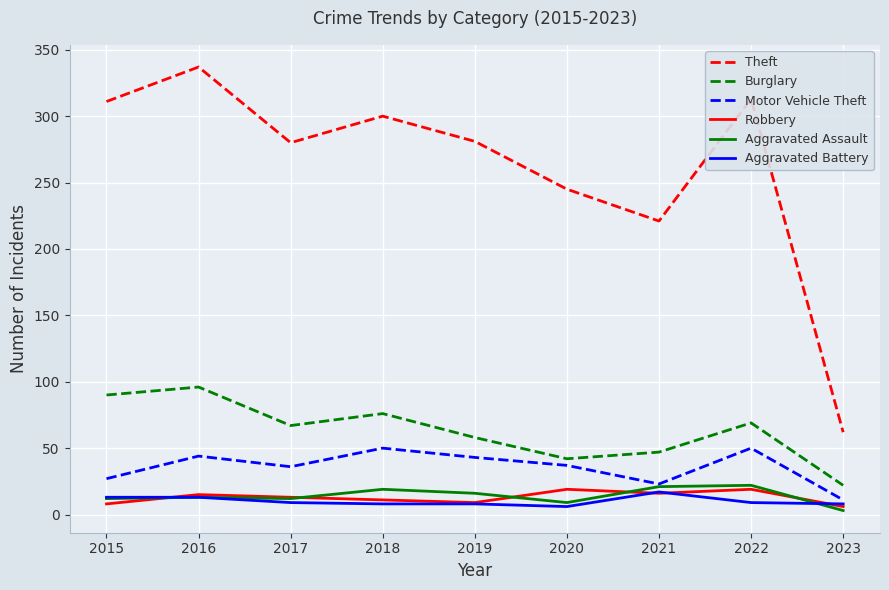

Which series changed the most between 2015 and 2017?

Theft